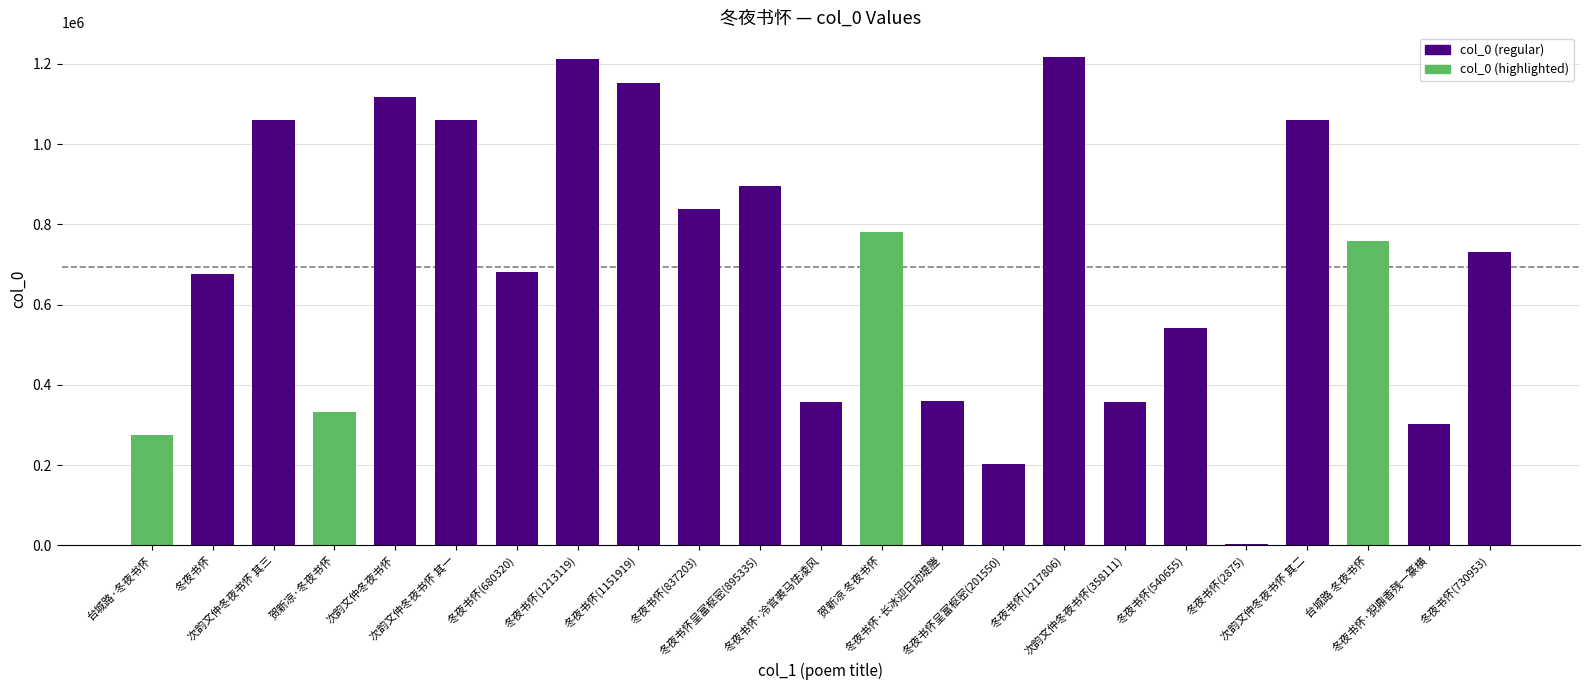

Is it true that the value at 贺新凉·冬夜书怀 is 332183?

True